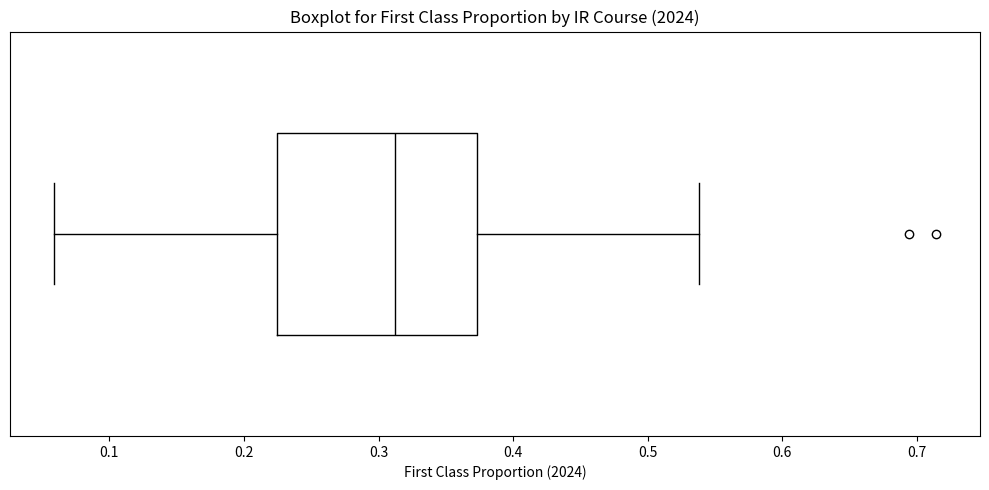

Read this box plot against the x-axis: the position of the median line, the range covered by the box, and the ends of both whiskers. The values are not printed on the chart, so give them approximately, as read against the axis.

median 0.31, box 0.22 to 0.37, whiskers 0.06 to 0.54